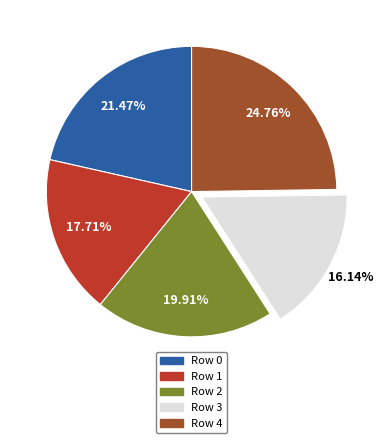

To the nearest percent, what percentage of the pie is Row 1?

18%